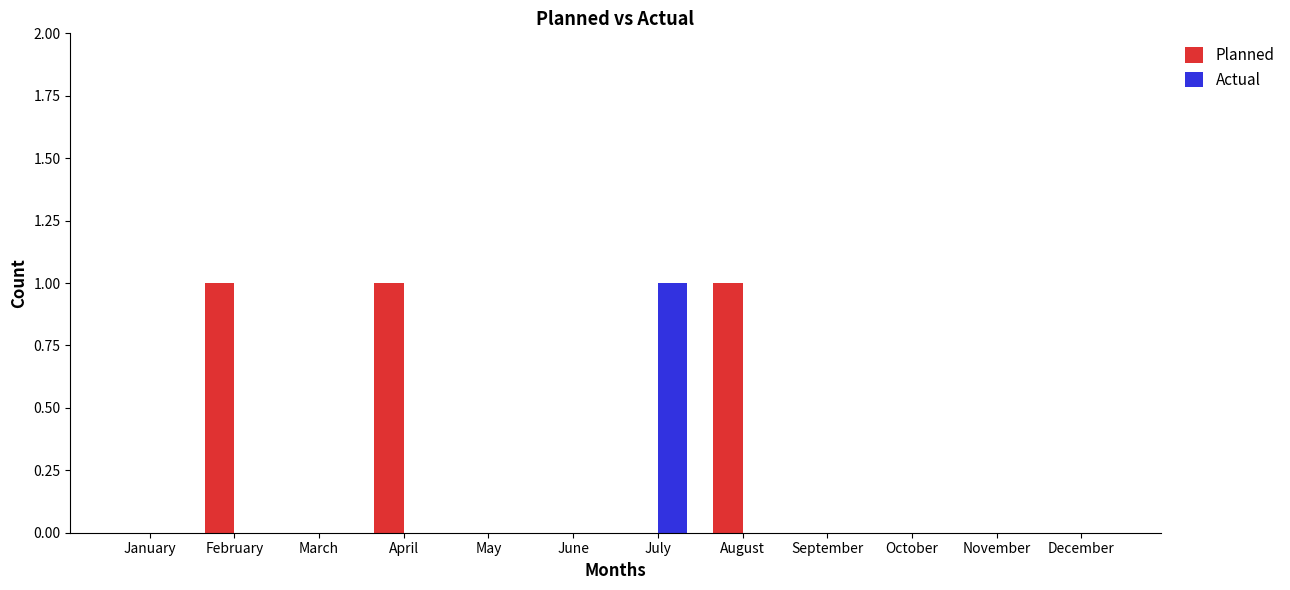

The value of Actual at December is 0. True or false?

True